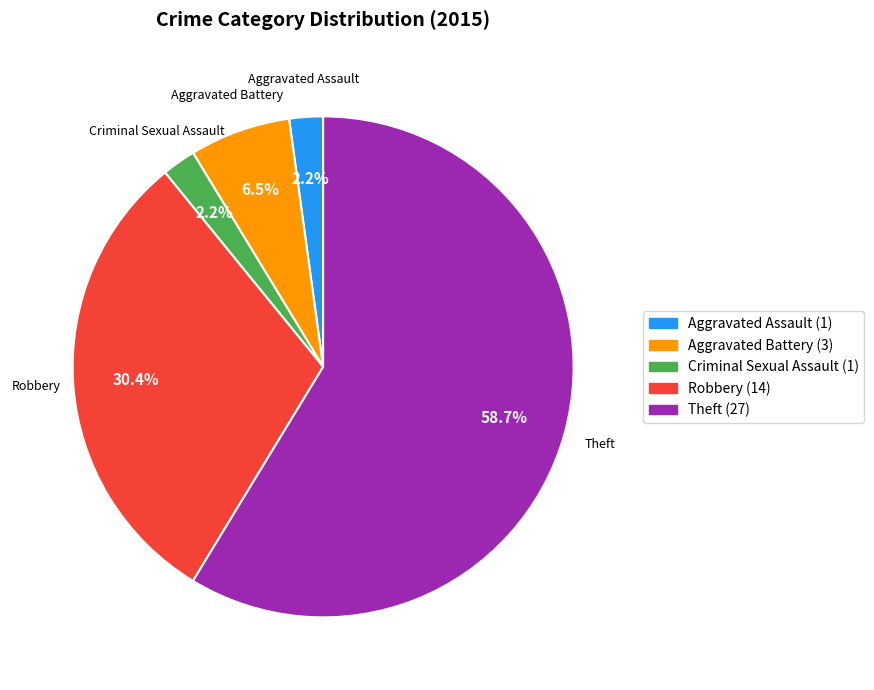

How many slices are in this pie chart?

5